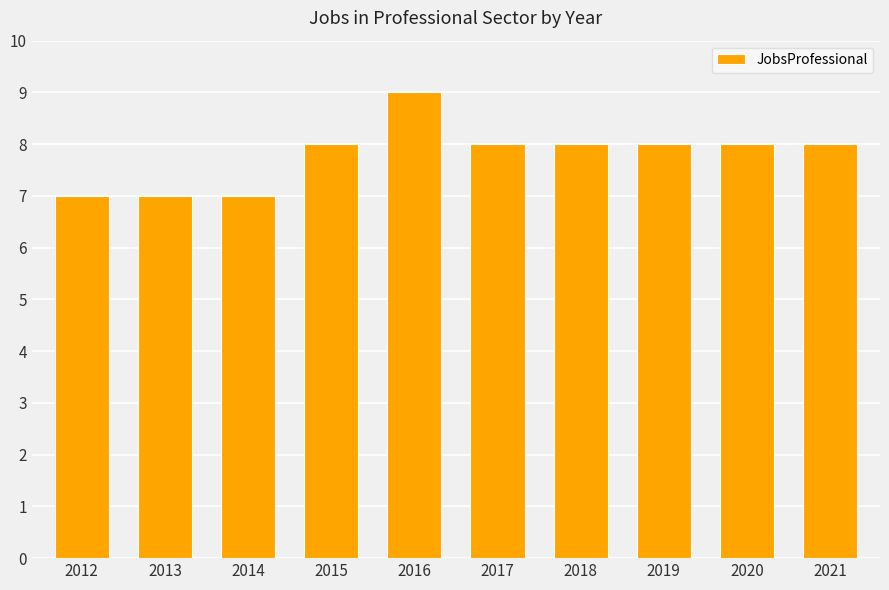

Is it true that the value at 2020 is 11?

False